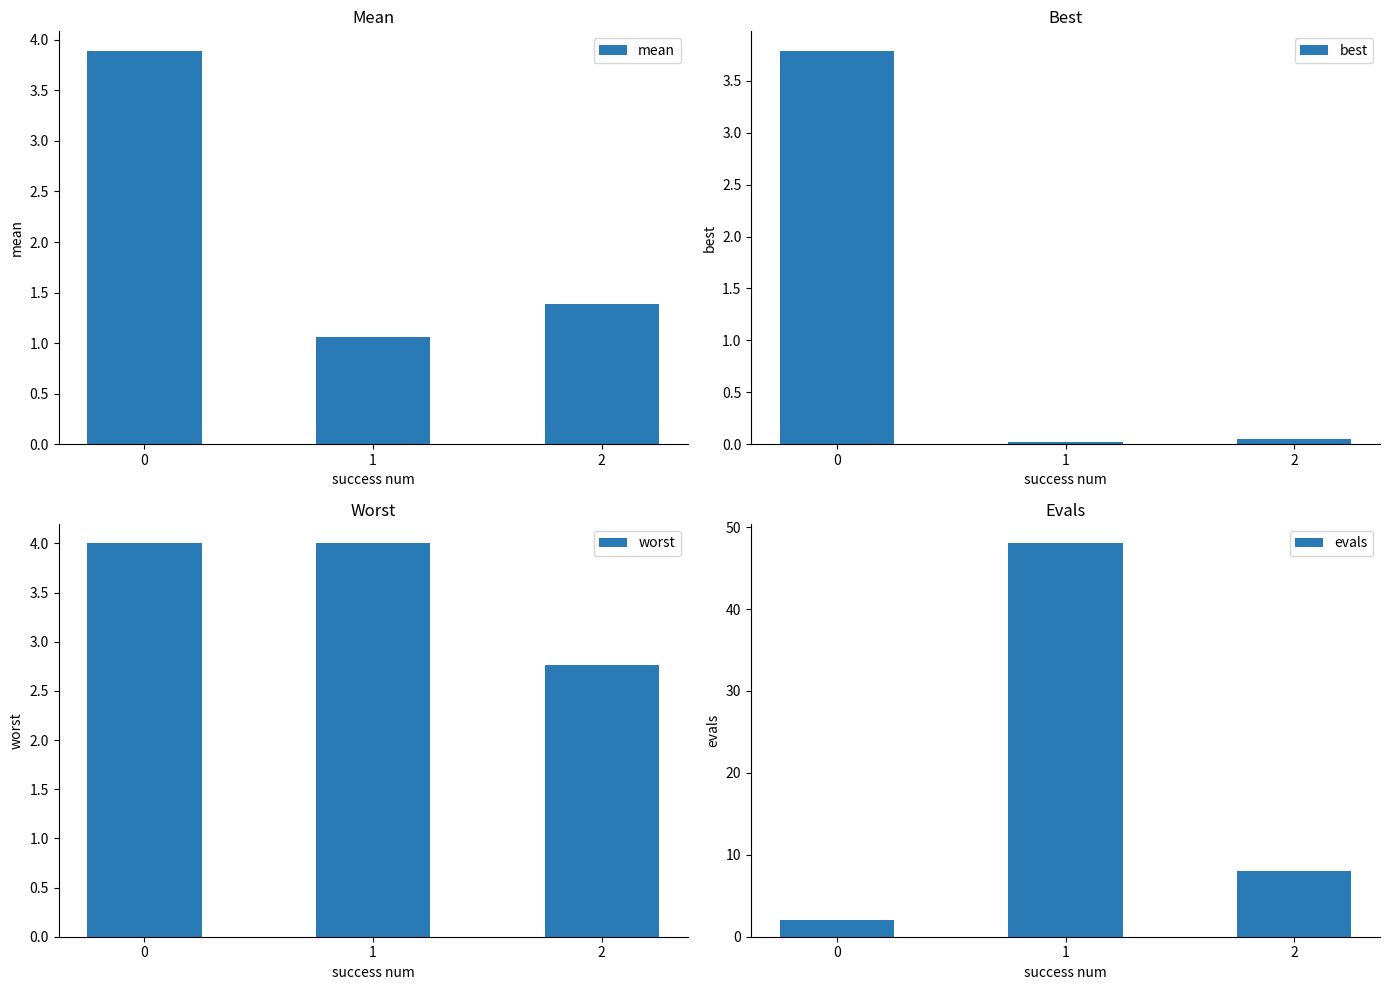

How many series are shown in this chart?

4